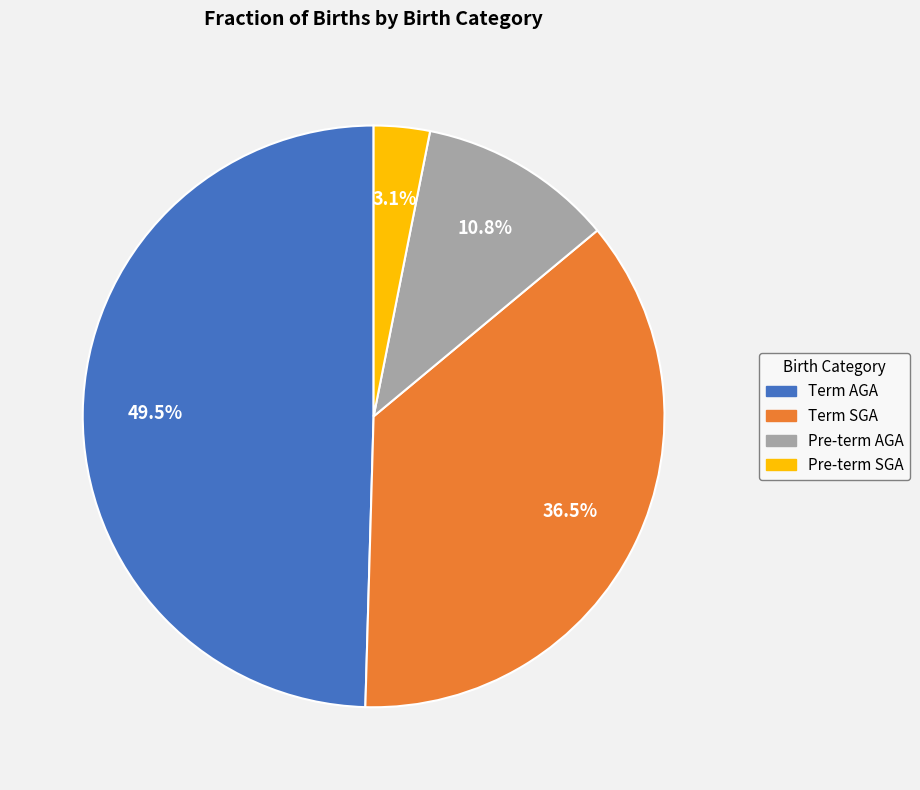

Count the number of slices in the pie.

4